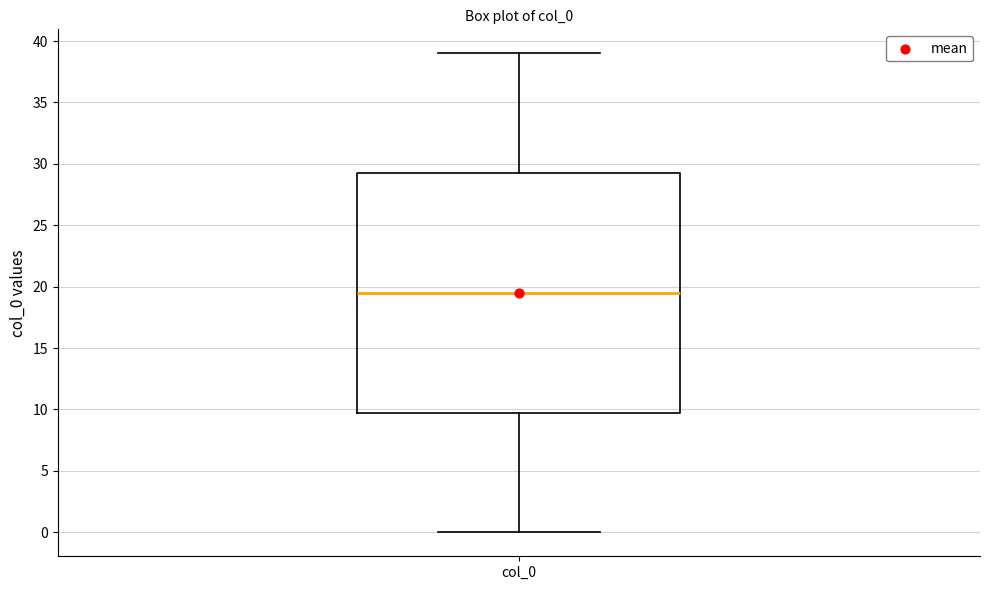

Where is the lower edge of the box for col_0 on the y-axis? The values are not printed on the chart, so give them approximately, as read against the axis.

10.0